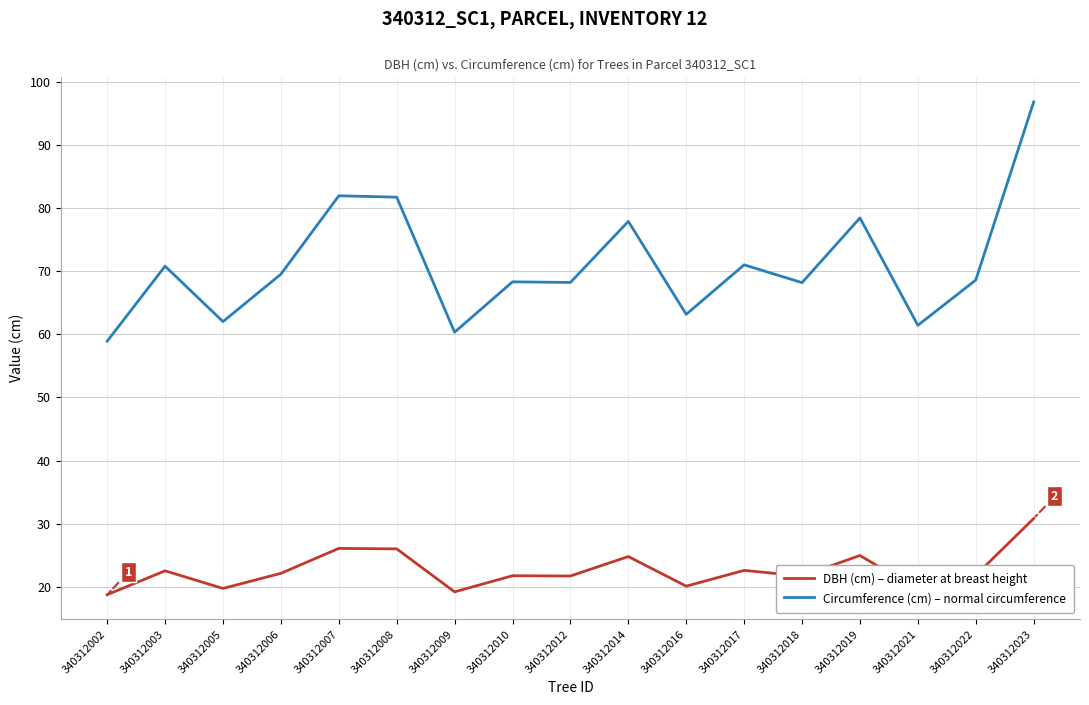

Where is Circumference (cm) – normal circumference nearest to the value 77?

340312014